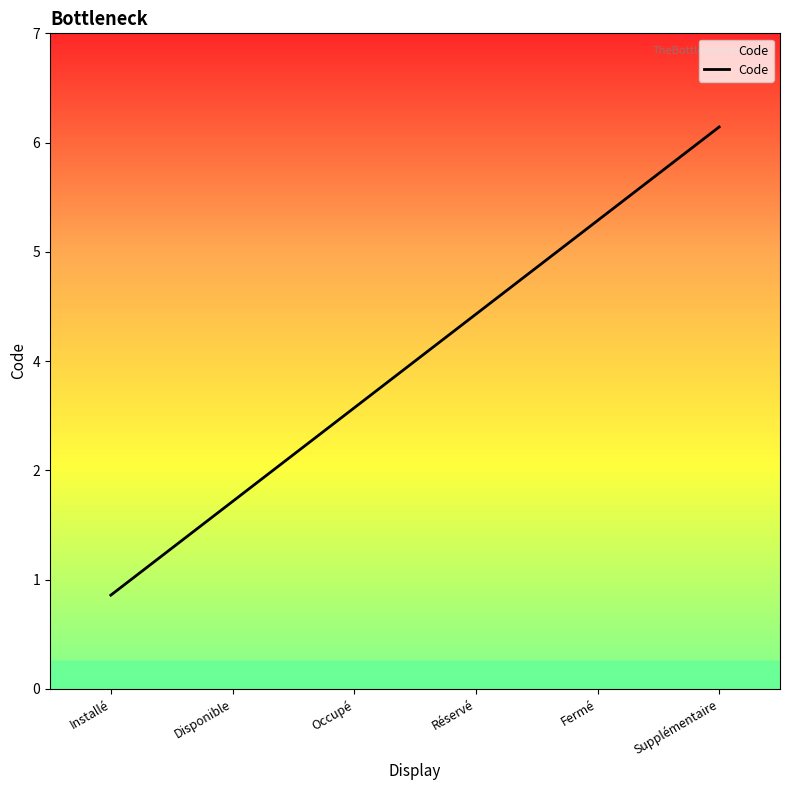

The chart shows a value of 6 at Supplémentaire. True or false?

True